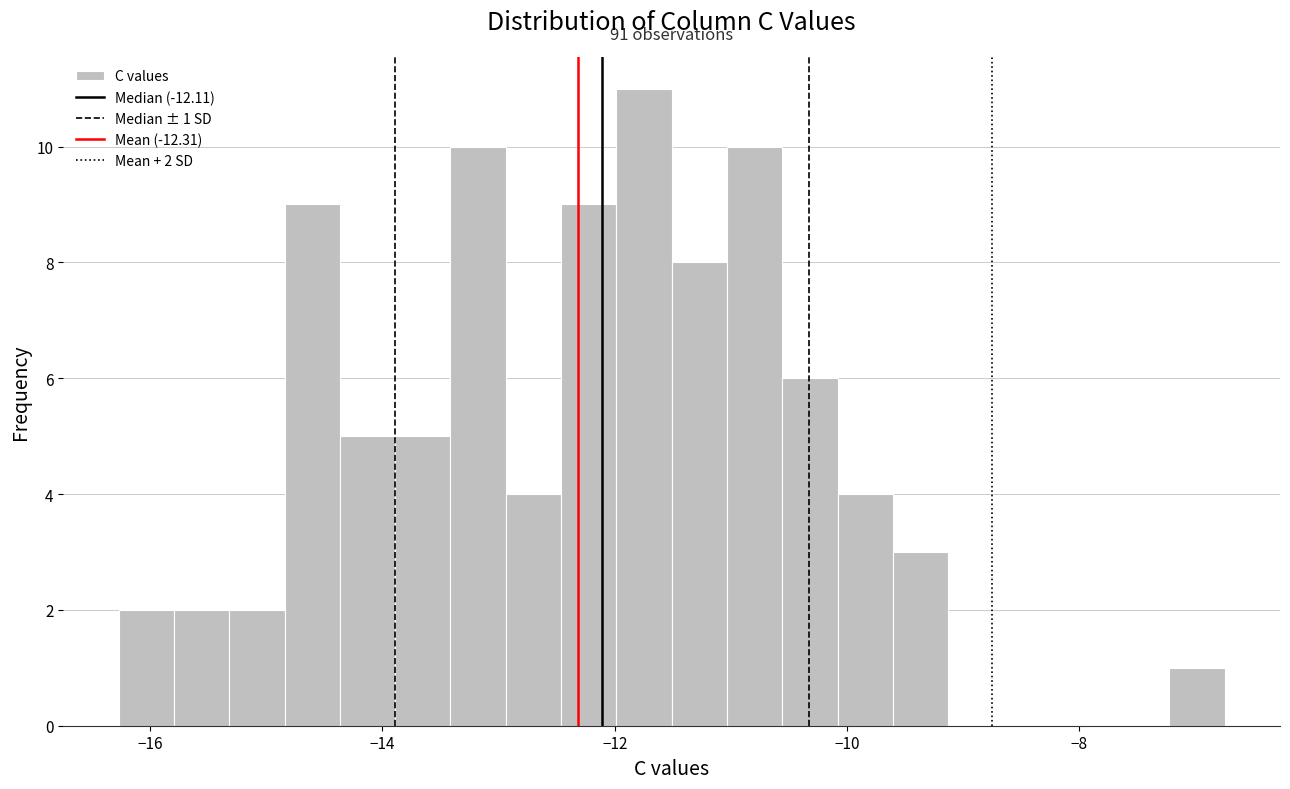

Read against the x-axis, roughly where is the centre of the tallest bar?

-11.8